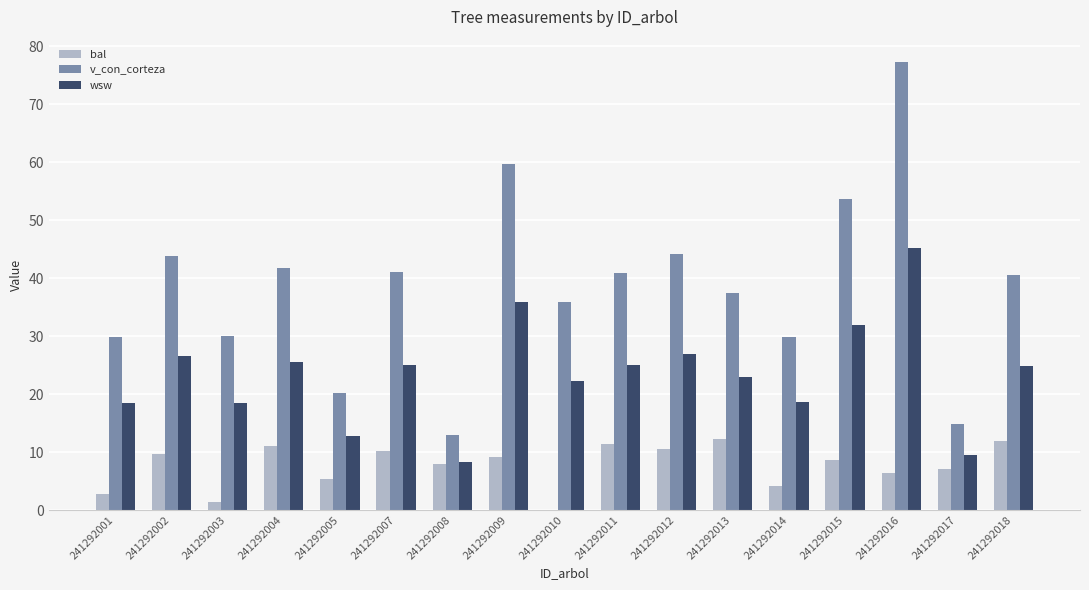

Is it true that wsw equals 17.4 at 241292011?

False